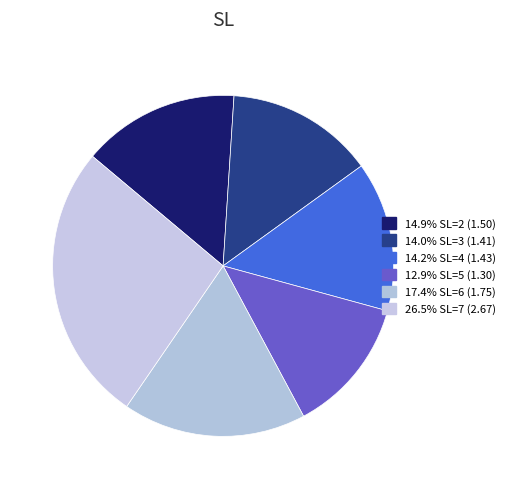

Rank the categories by value from highest to lowest.

SL=7, SL=6, SL=2, SL=4, SL=3, SL=5